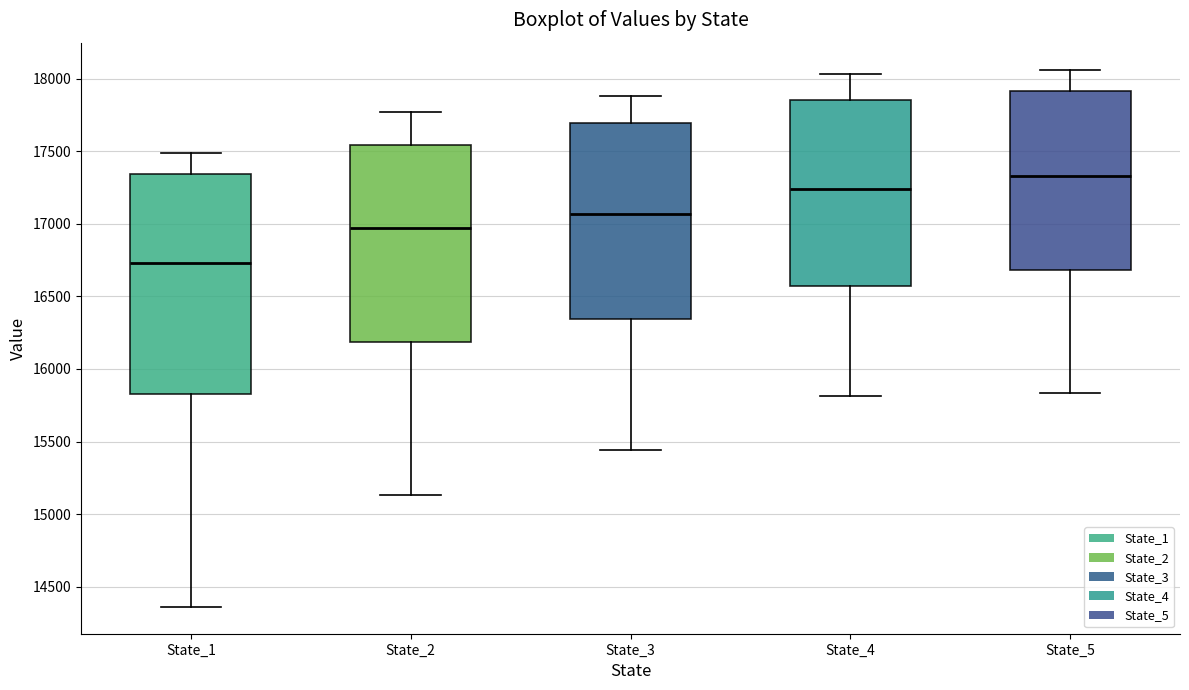

Comparing the boxes themselves (not the whiskers), which one is the tallest?

State_1